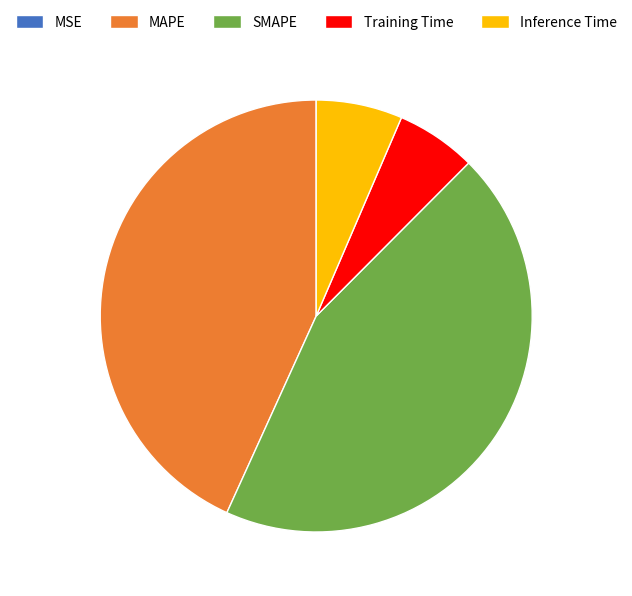

Which slice is the largest?

SMAPE